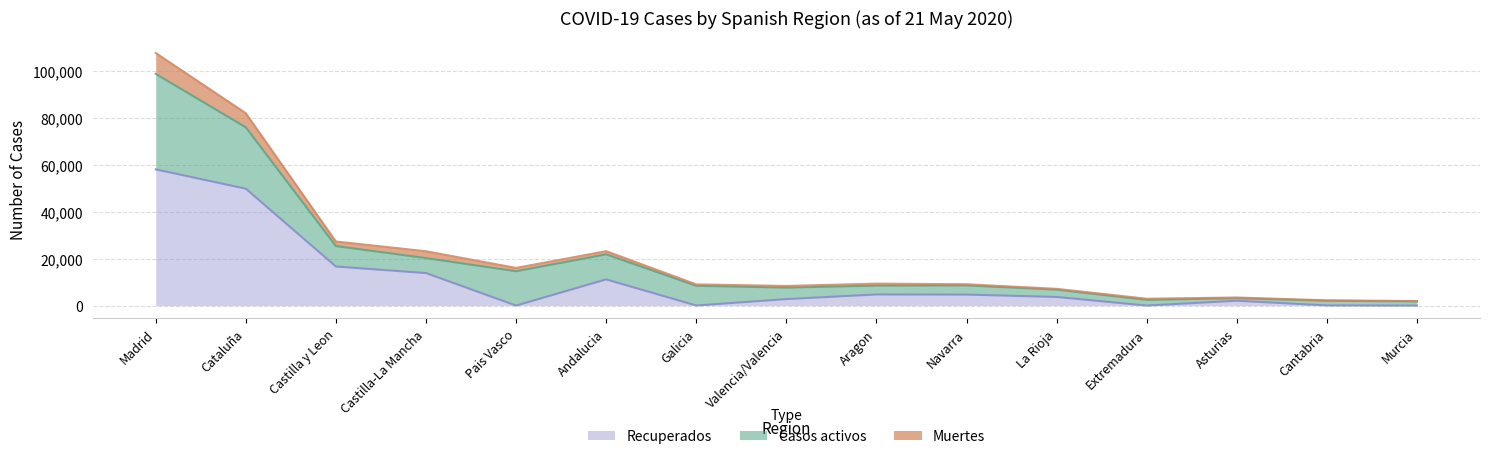

Is it true that Recuperados equals 4689 at Navarra?

True